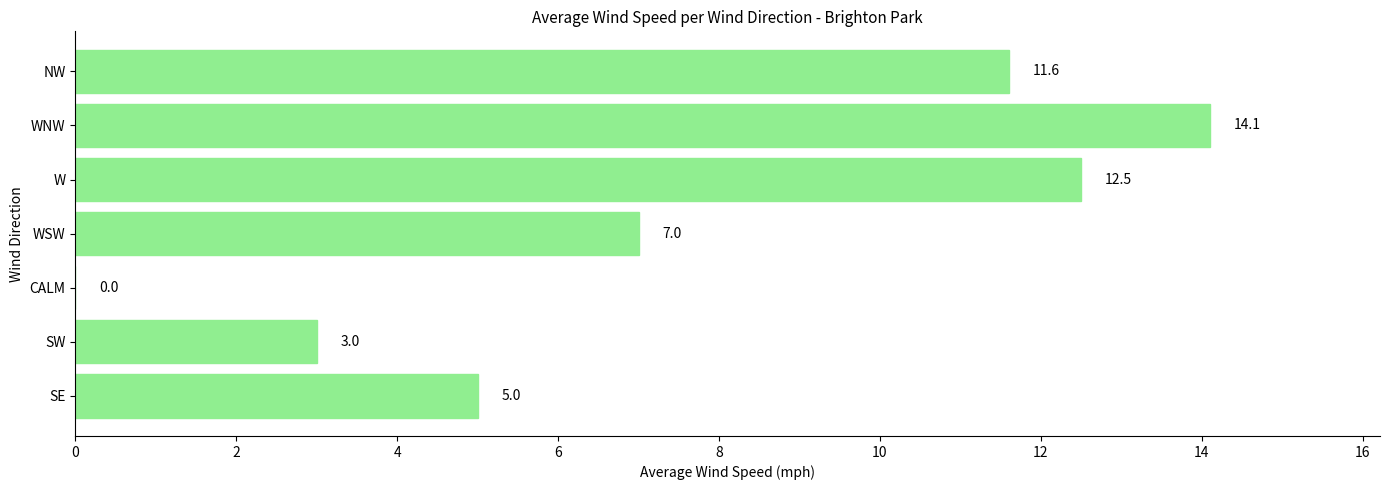

What is the ratio of the value at SW to the value at WSW?

0.4